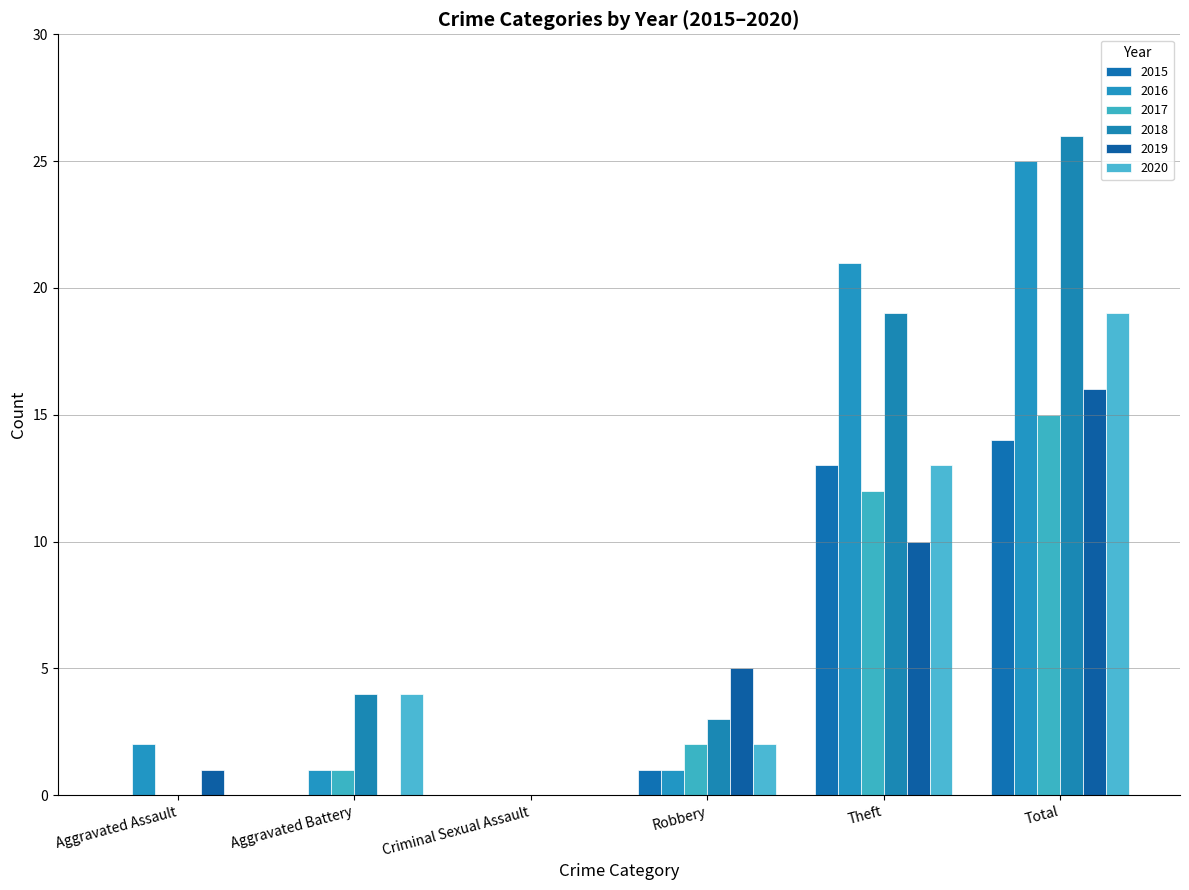

How many data points does each series have?

6